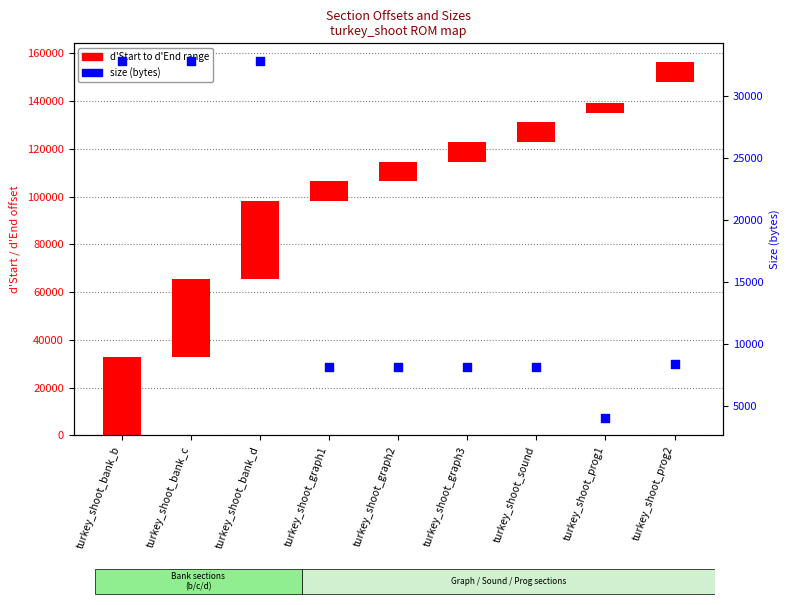

At how many categories does at least one series exceed 32054?

3